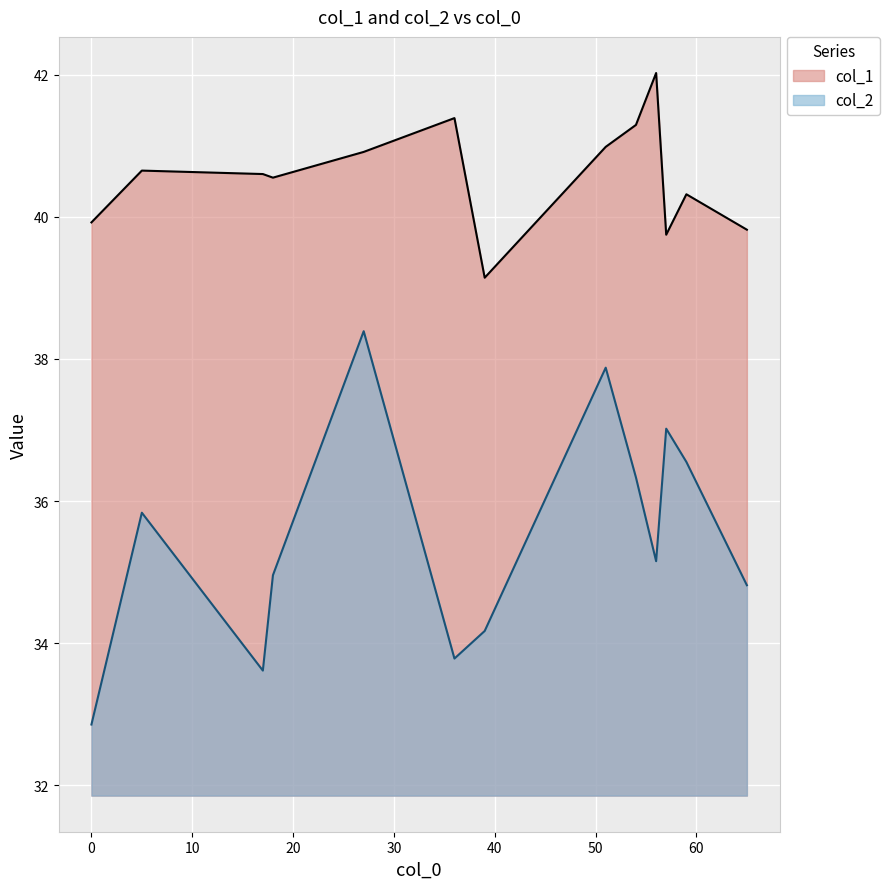

True or false: col_2 and col_1 cross at least once.

False